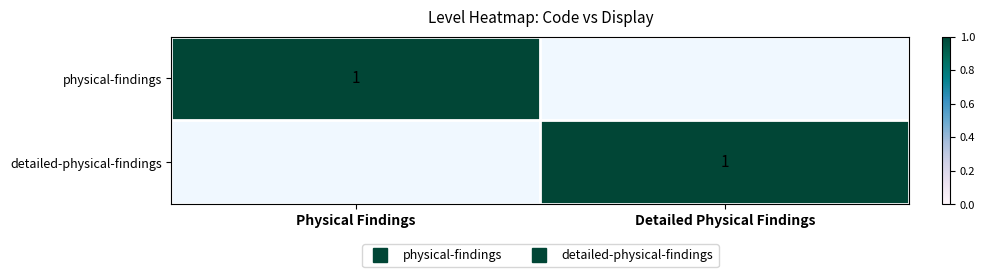

Which has a higher value, Physical Findings or Detailed Physical Findings?

Physical Findings